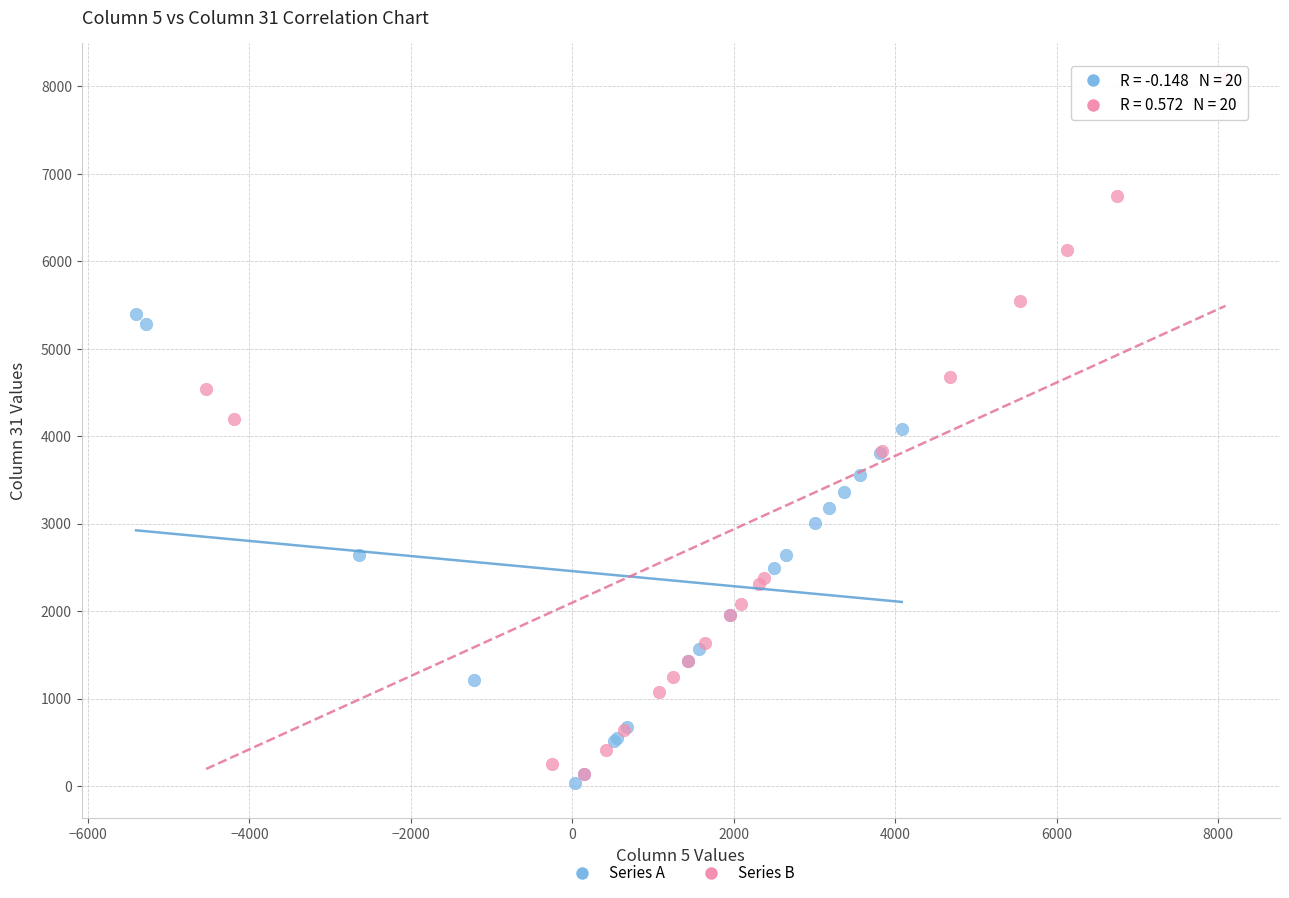

Which series has the widest spread of Y values?

Series B